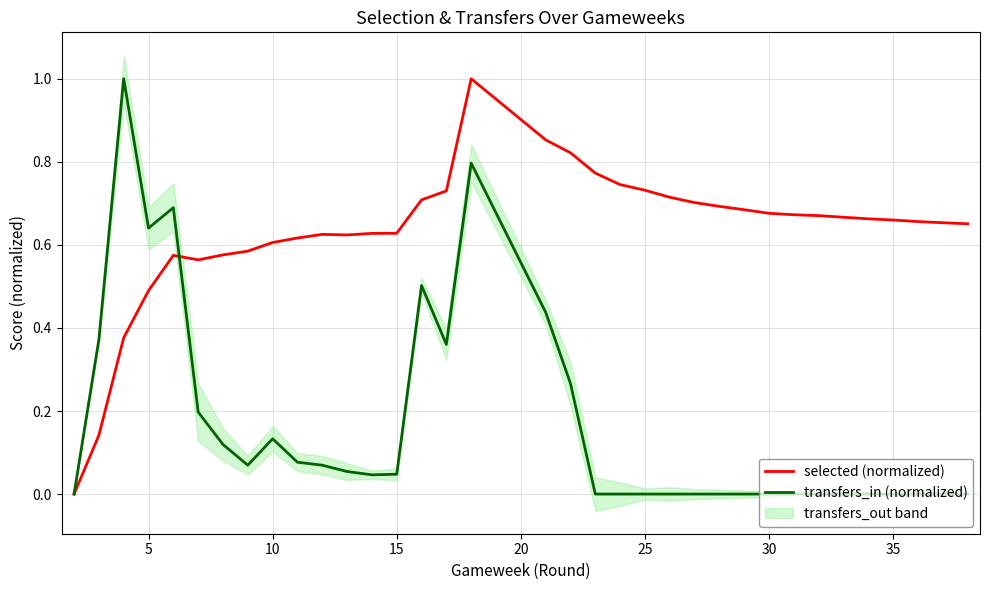

Does the chart have visible grid lines?

Yes